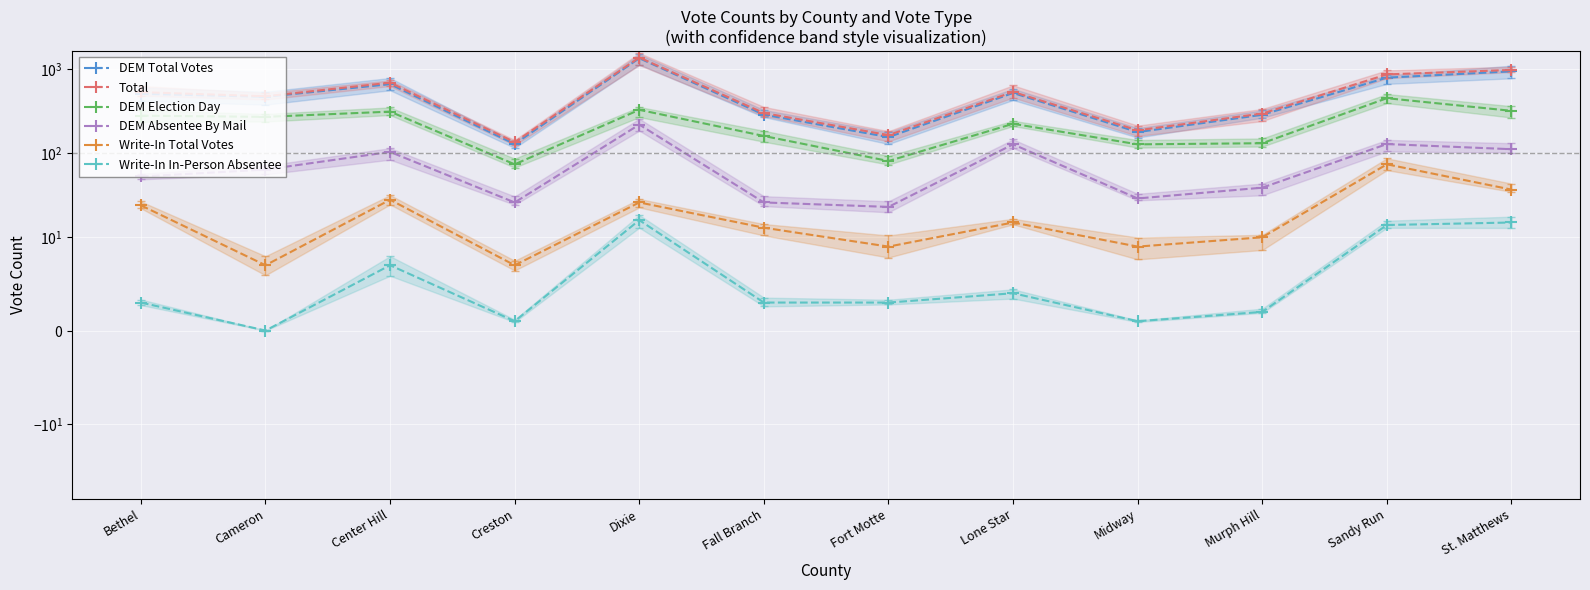

At which category is the sum across all series the highest?

Dixie